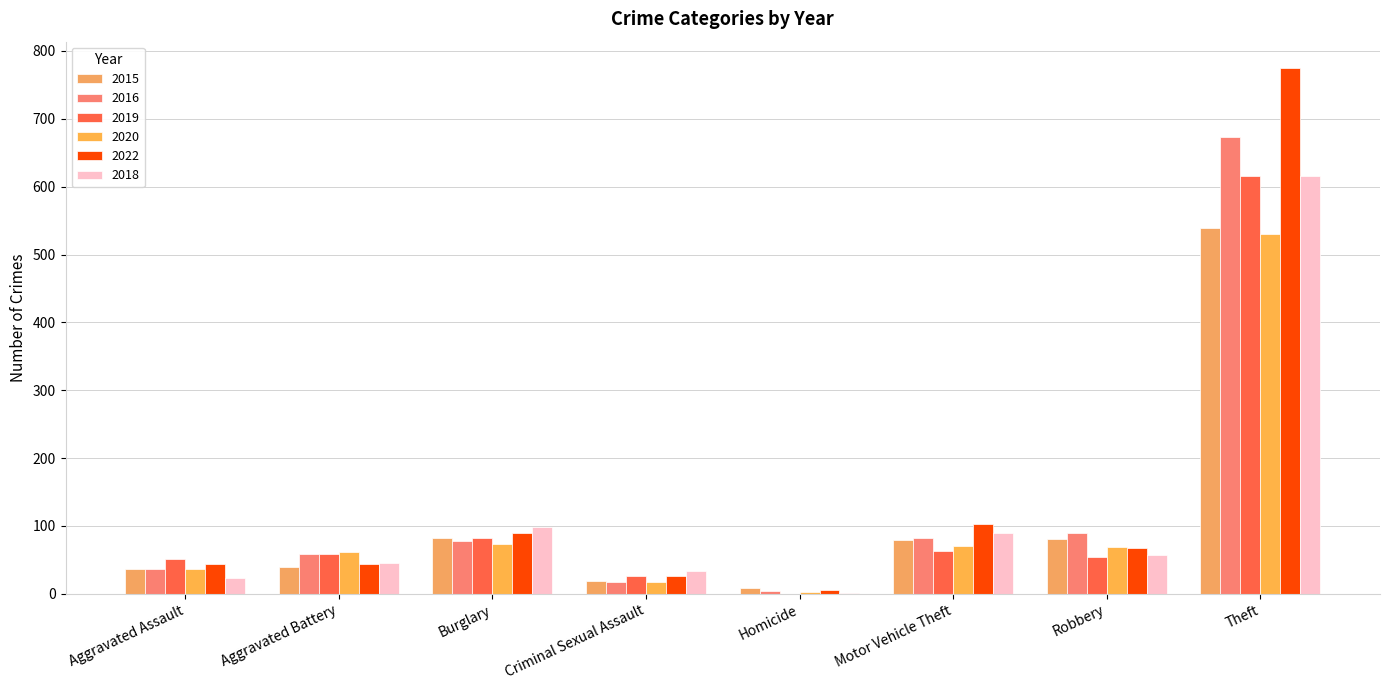

Where is 2016 nearest to the value 338?

Robbery